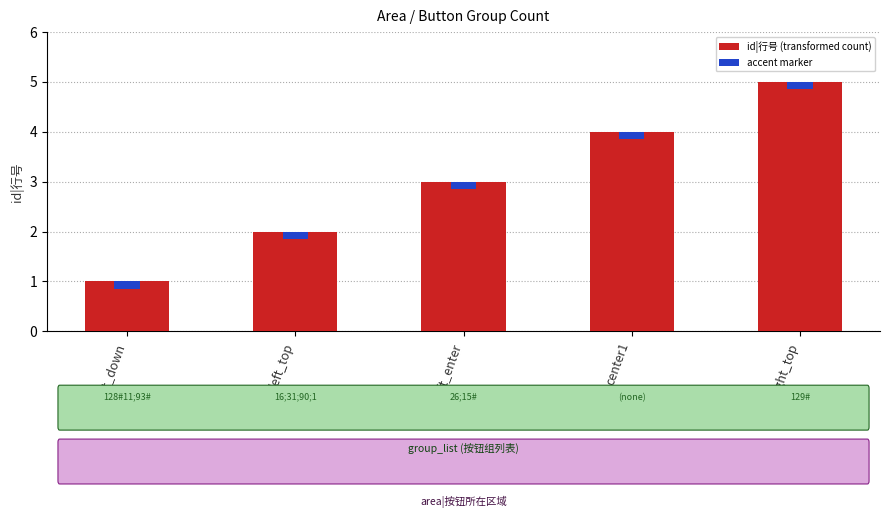

List the labels in order of value, largest first.

right_top, center1, left_enter, left_top, left_down